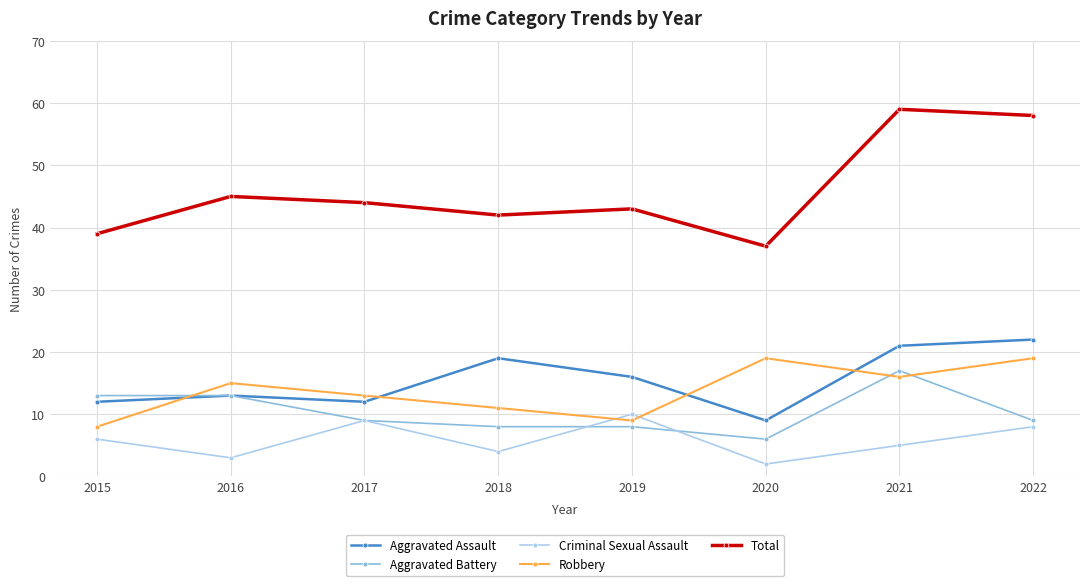

What is the difference between the second highest and second lowest values in the Criminal Sexual Assault series?

6